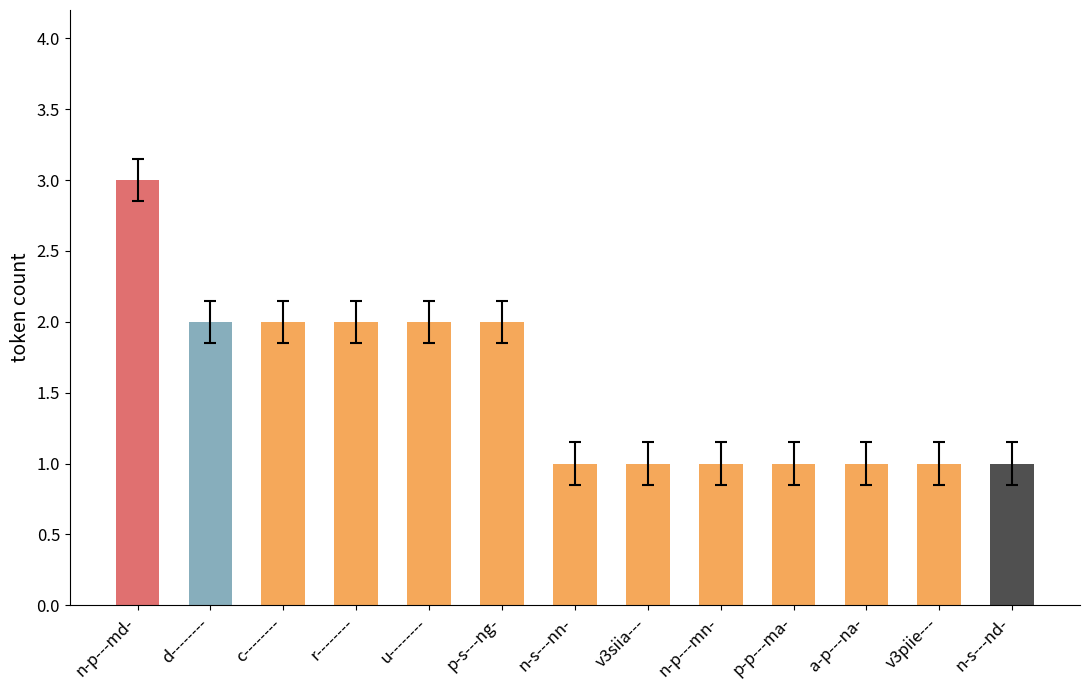

What value does the data have at n-p---md-?

3